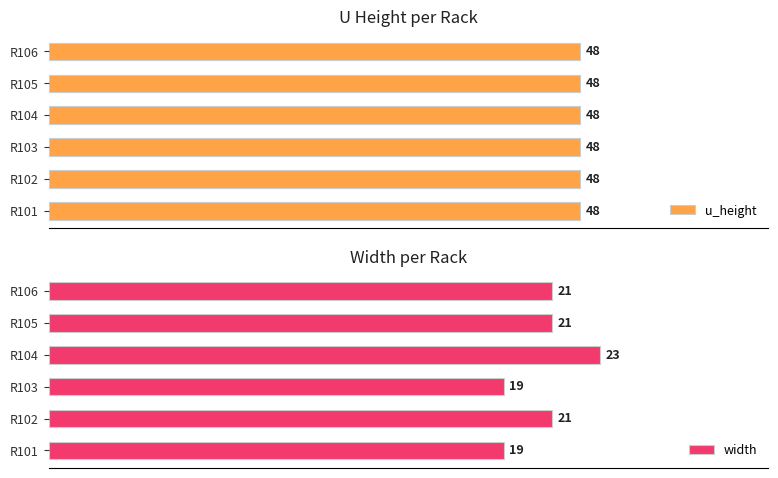

How many data points in width are less than 21?

2